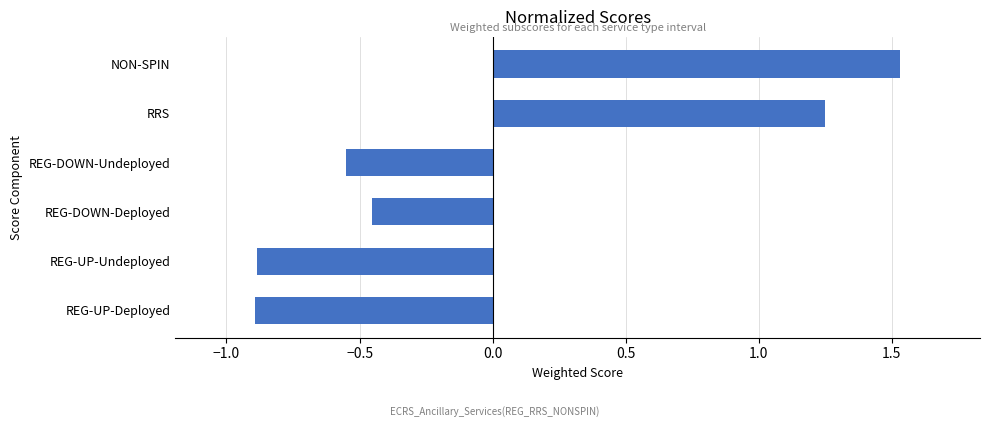

What is the difference between the maximum and minimum values?

2.4